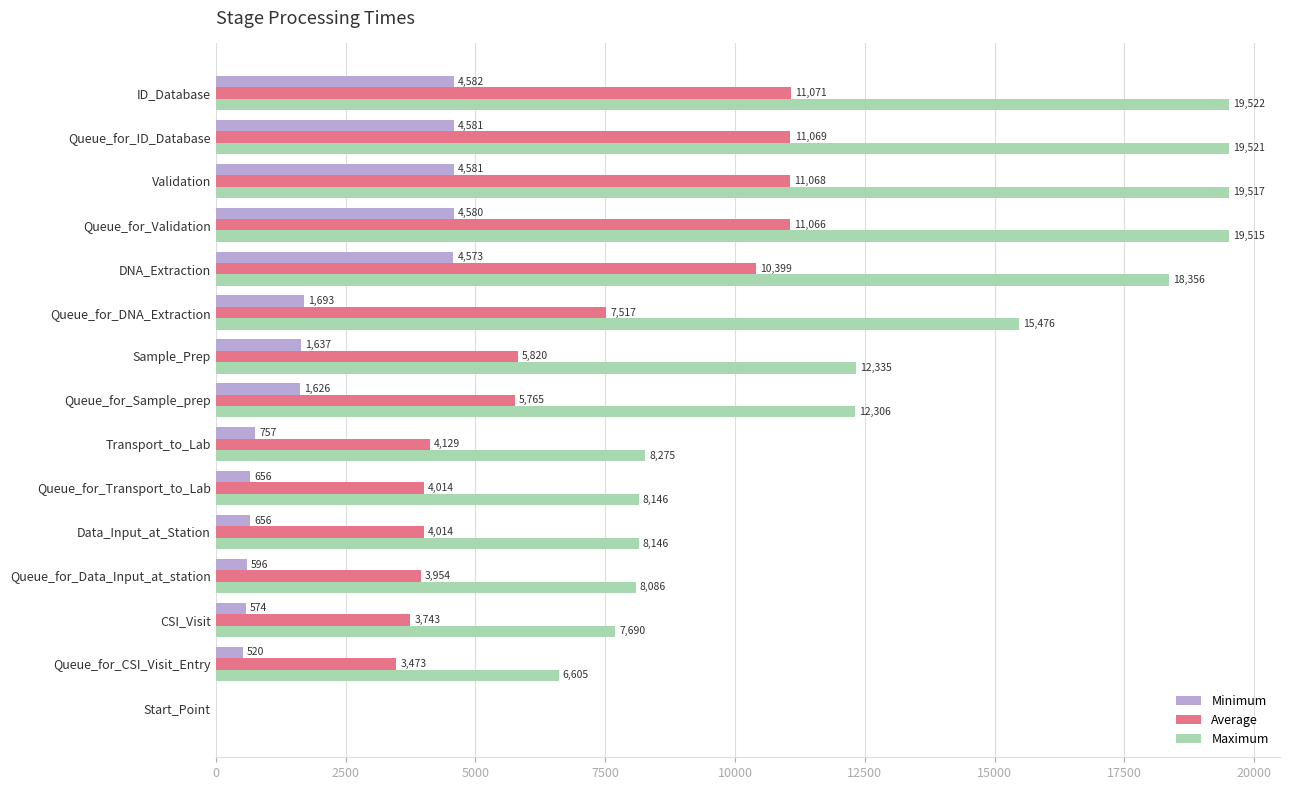

Between Start_Point and Sample_Prep, which series saw the biggest shift?

Maximum